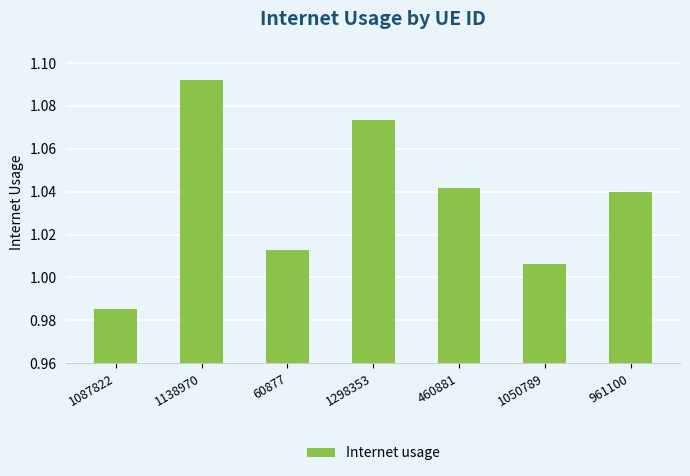

Does the chart contain stacked bars?

No